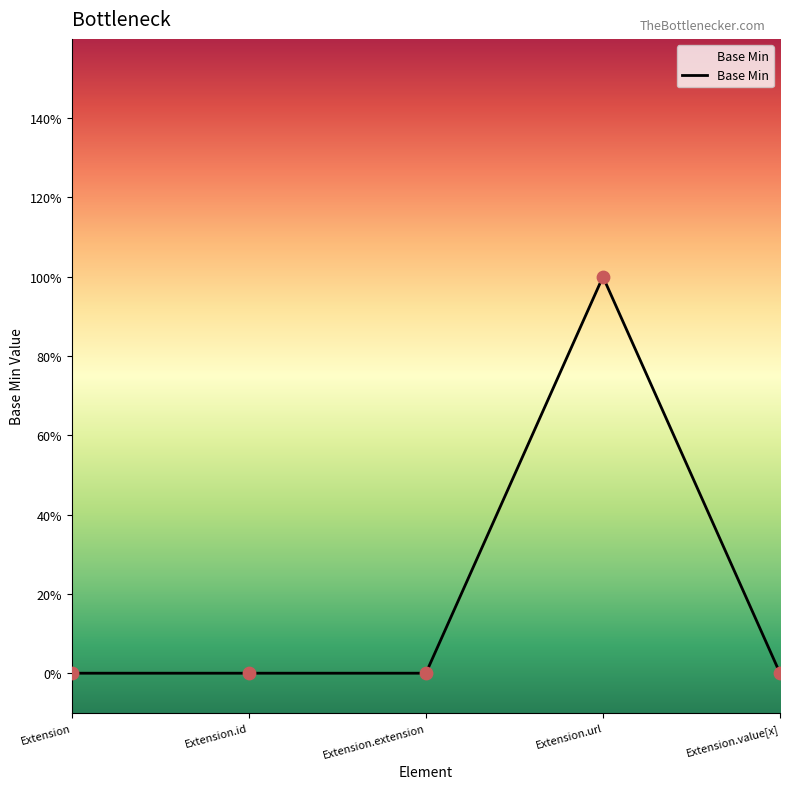

Between Extension.extension and Extension, which is larger?

Extension.extension